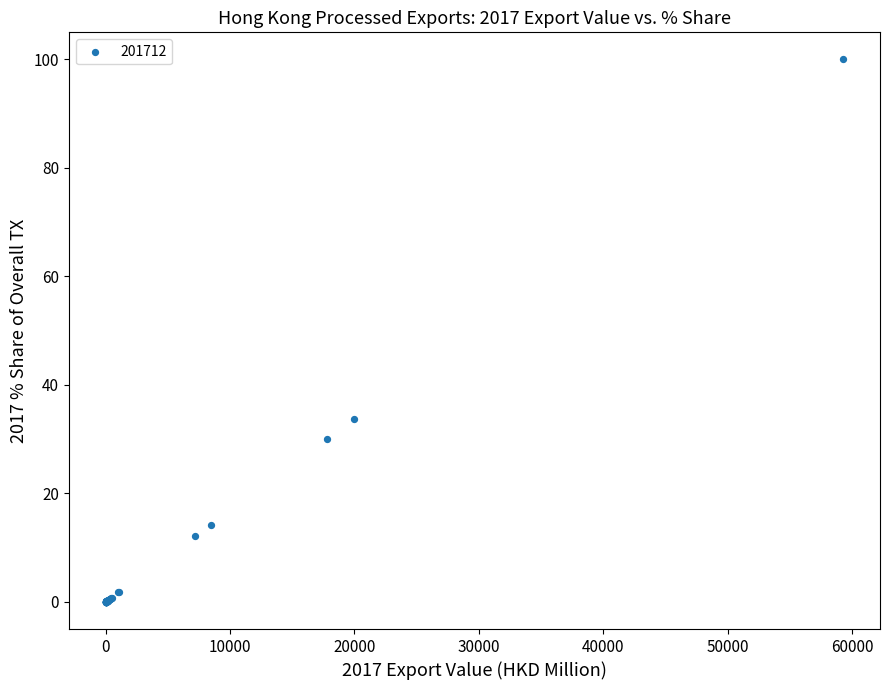

What Y value in the scatter plot is closest to 50?

33.7